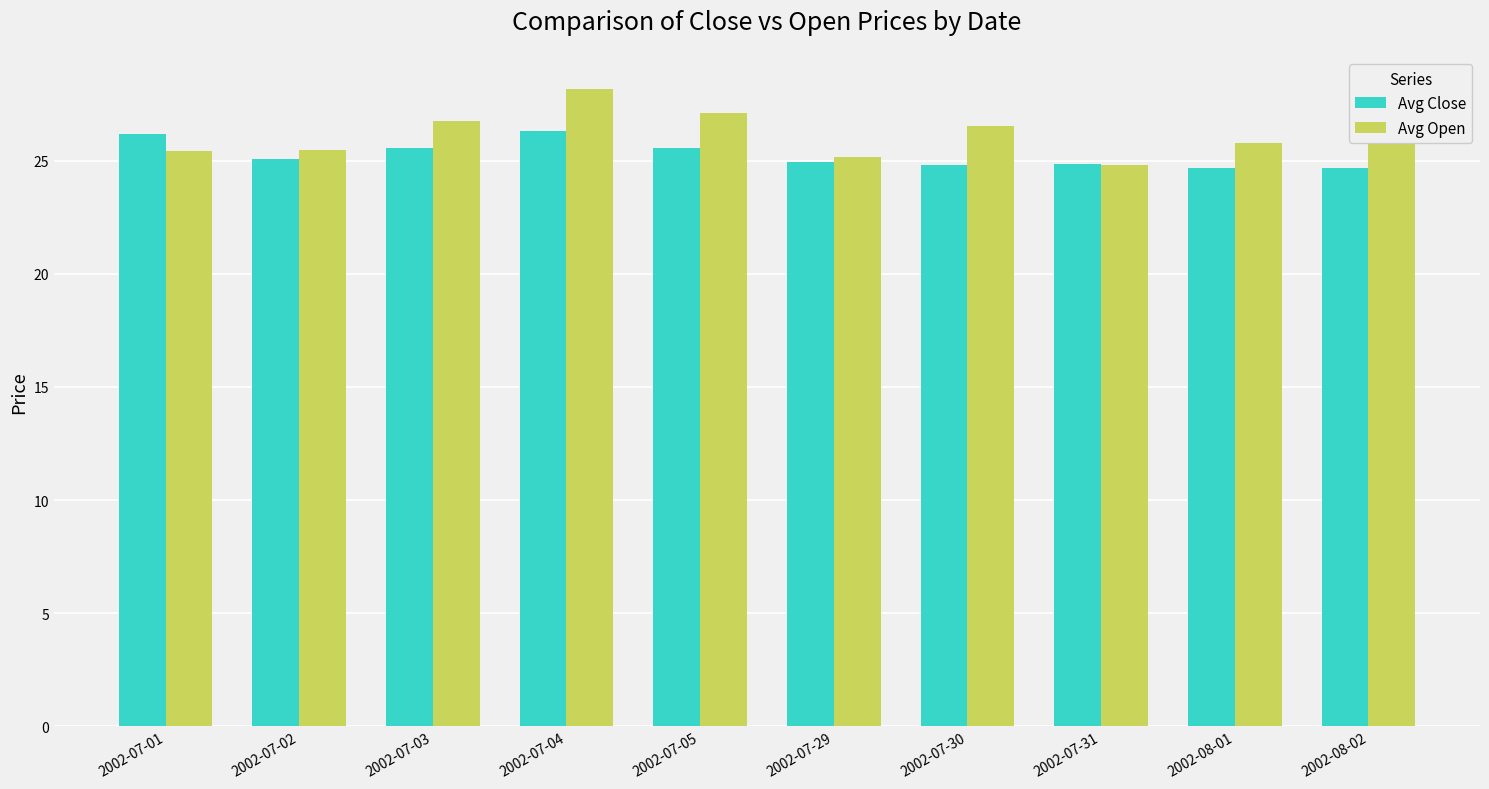

The value of Avg Open at 2002-07-30 is 44.9. True or false?

False